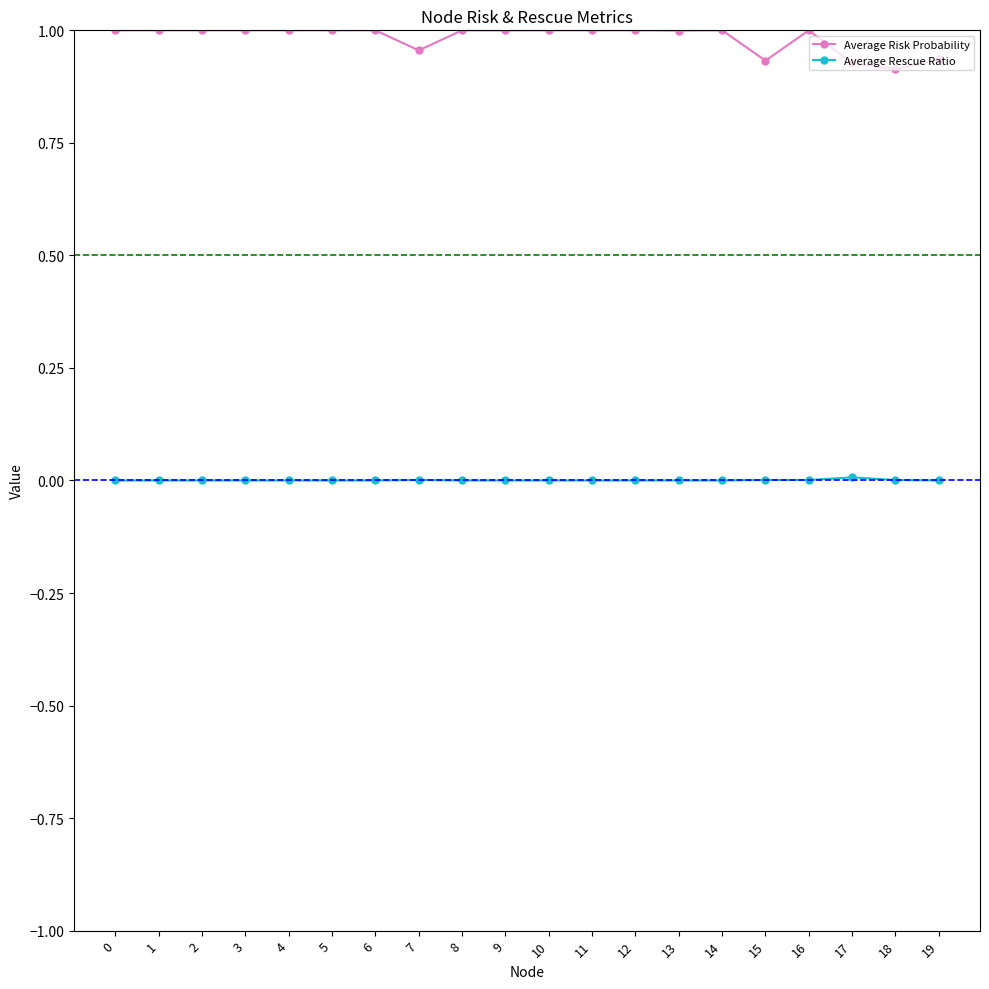

True or false: Average Risk Probability and Average Rescue Ratio intersect in this chart.

False